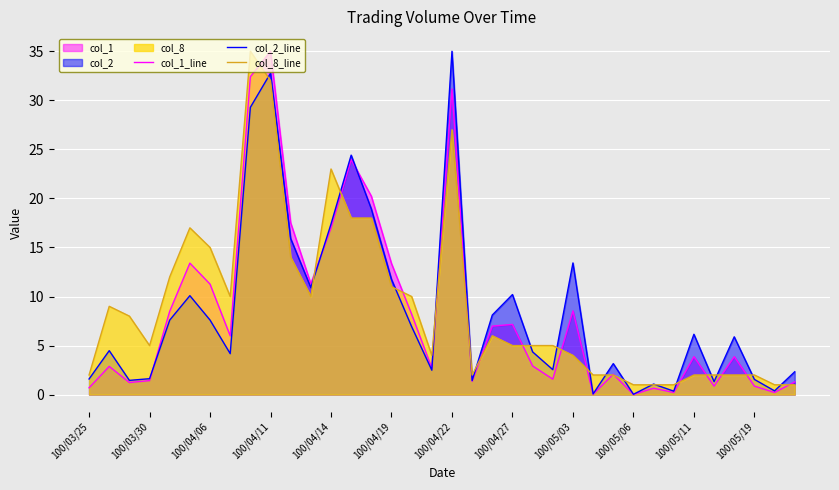

Rank the series at 100/04/11 from highest to lowest value.

col_1_line, col_2_line, col_8_line